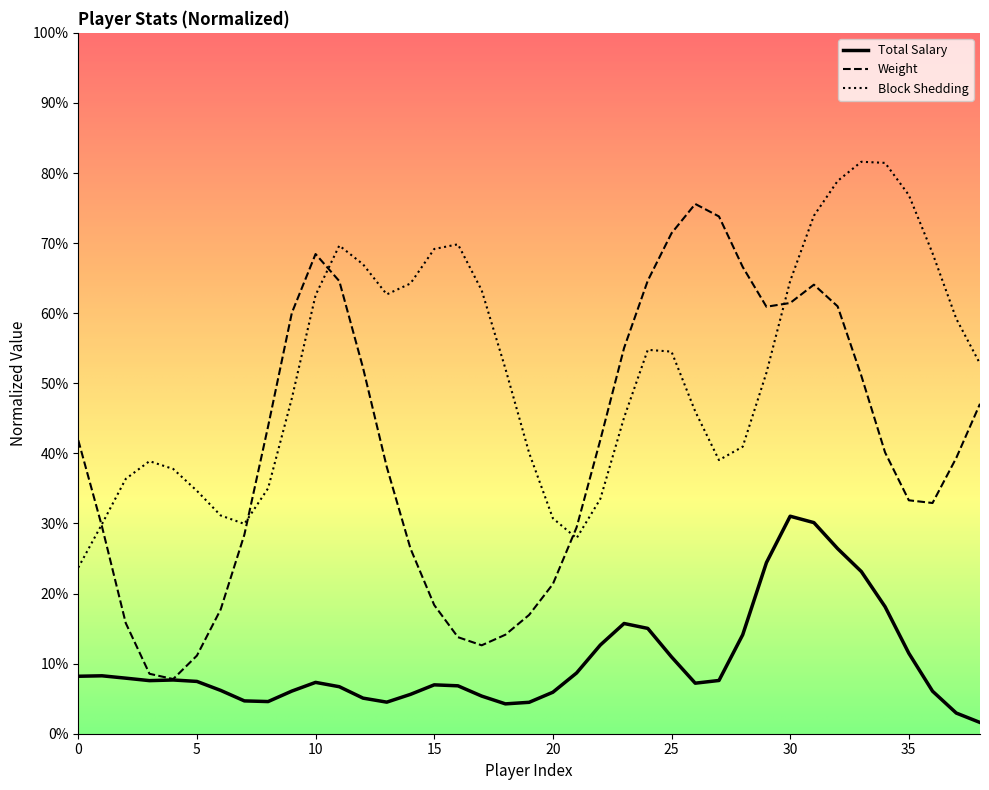

Which series has the largest total across all categories?

Block Shedding